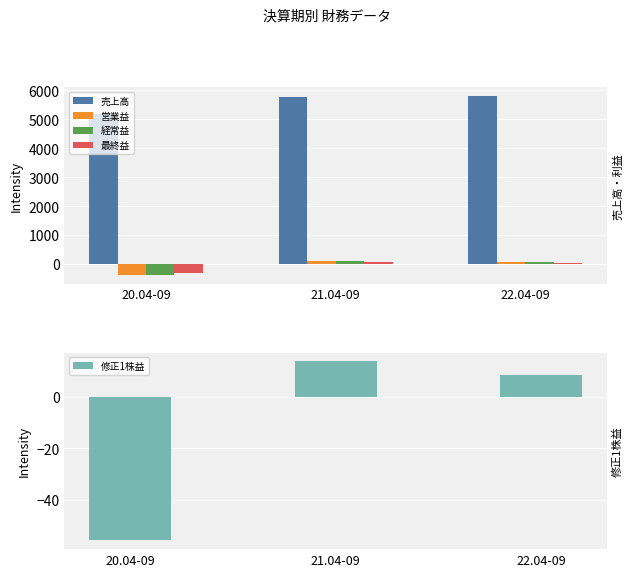

What is the difference between the 修正1株益 values at 21.04-09 and 20.04-09?

69.5